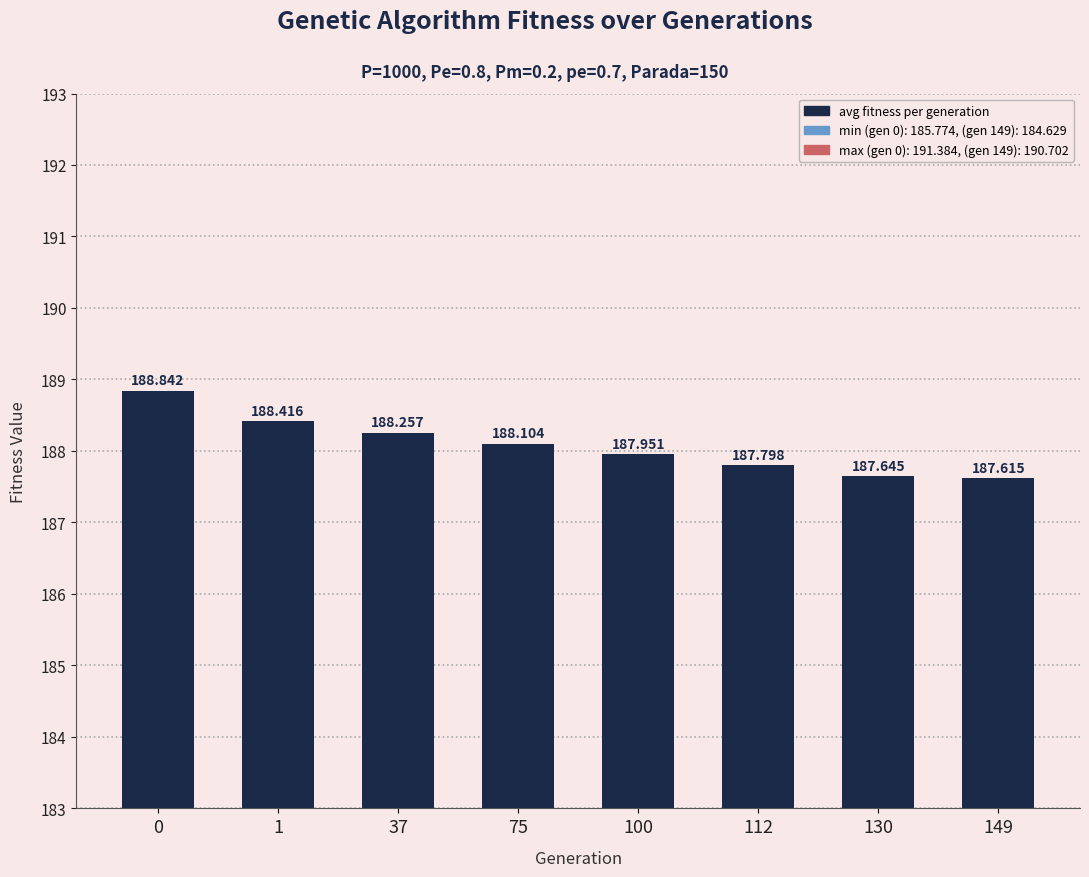

What is the smallest value displayed?

187.6